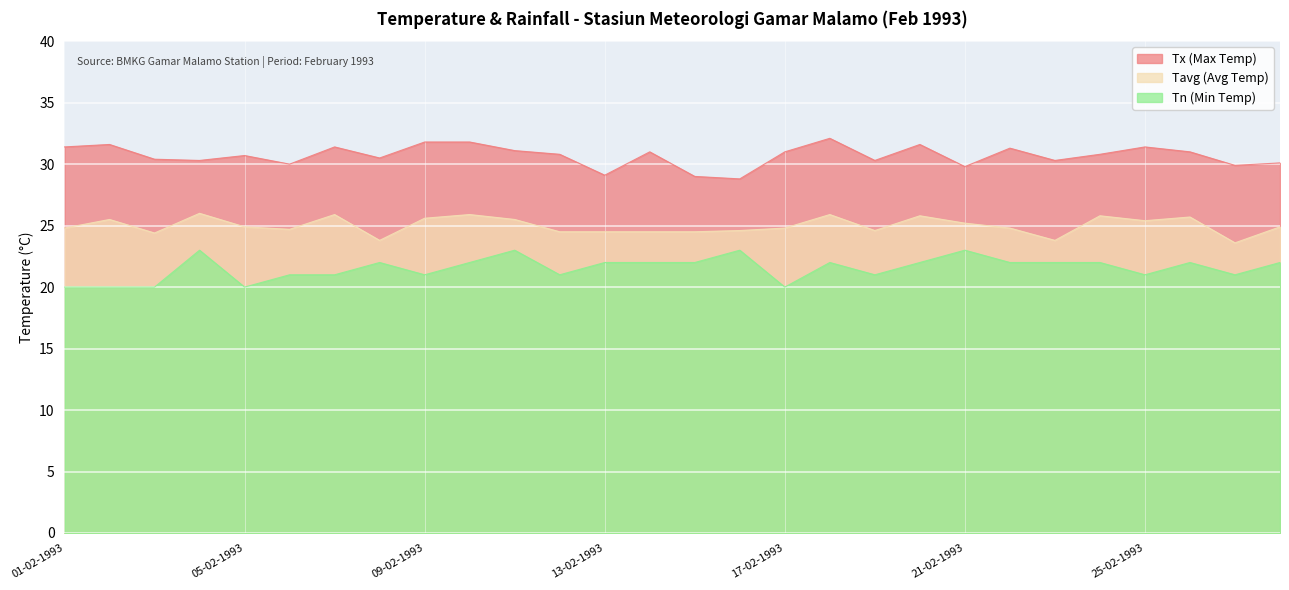

What value does the Tavg (Avg Temp) series have at 23-02-1993?

23.8